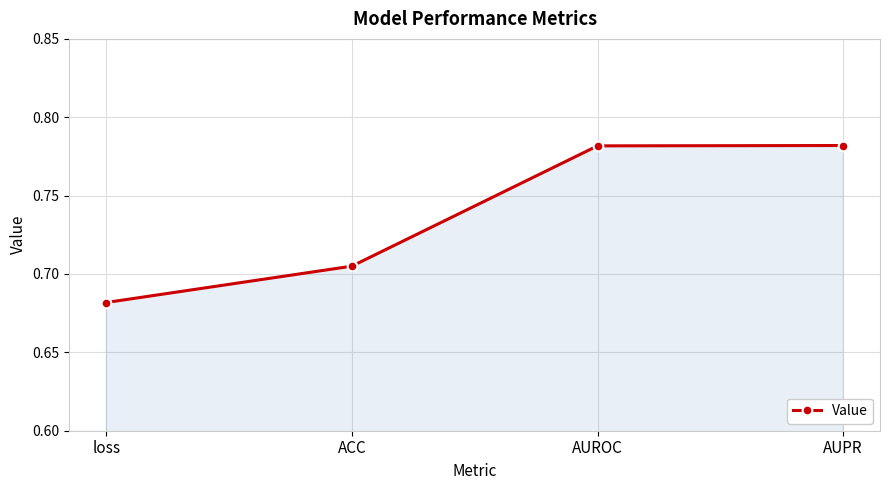

Which label corresponds to the smallest value in the chart?

loss